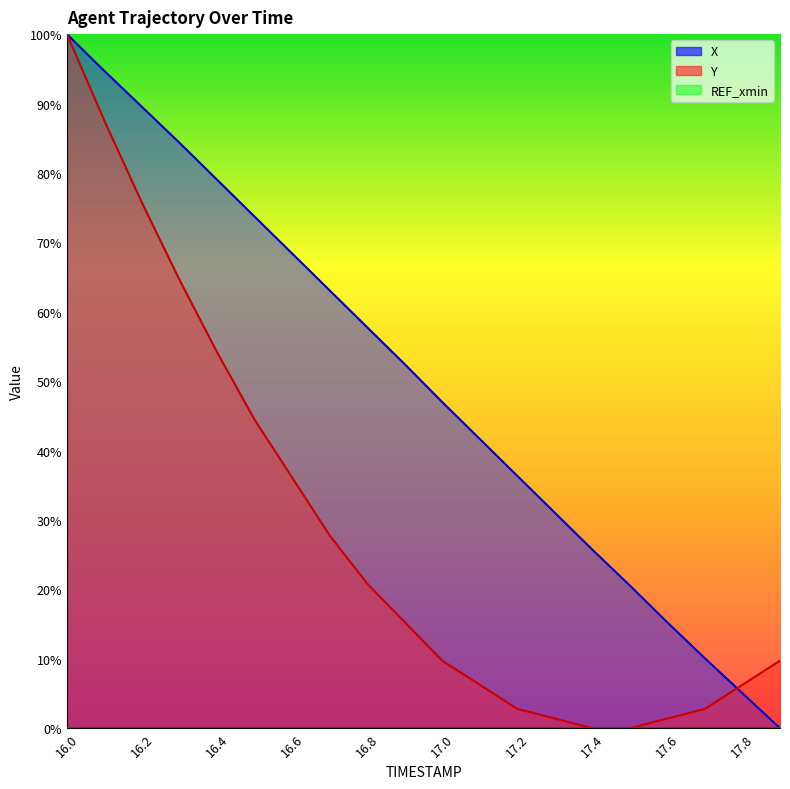

Rank the categories by X value from lowest to highest.

17.9, 17.8, 17.7, 17.6, 17.5, 17.4, 17.3, 17.2, 17.1, 17.0, 16.9, 16.8, 16.7, 16.6, 16.5, 16.4, 16.3, 16.2, 16.1, 16.0